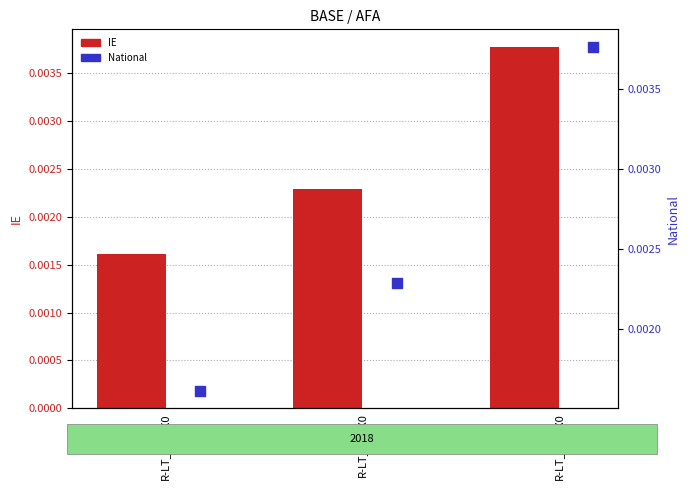

Is the value of IE at R-LT_Apt_X0 greater than the value of National at R-LT_Att_X0?

No